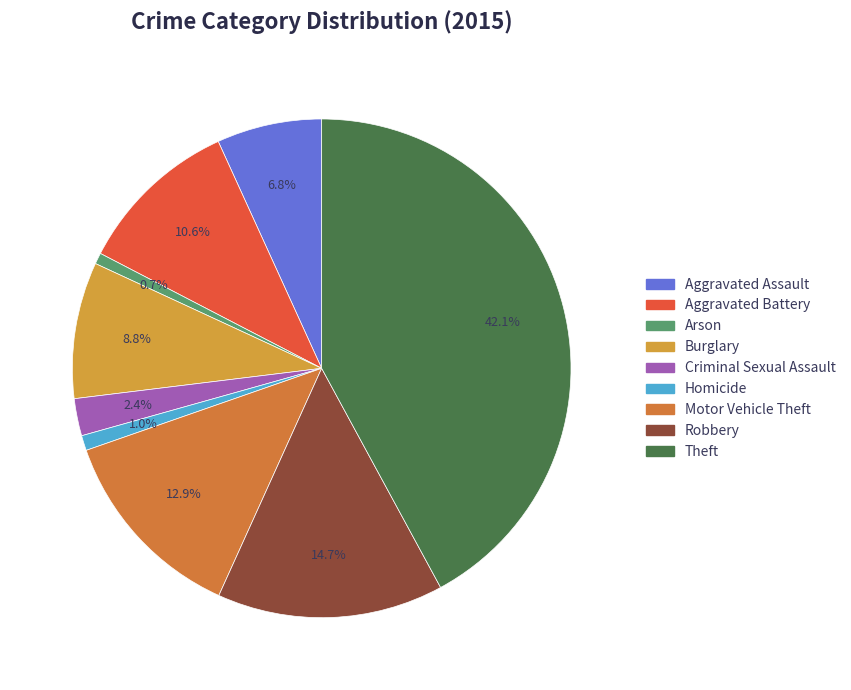

How many slices are in this pie chart?

9